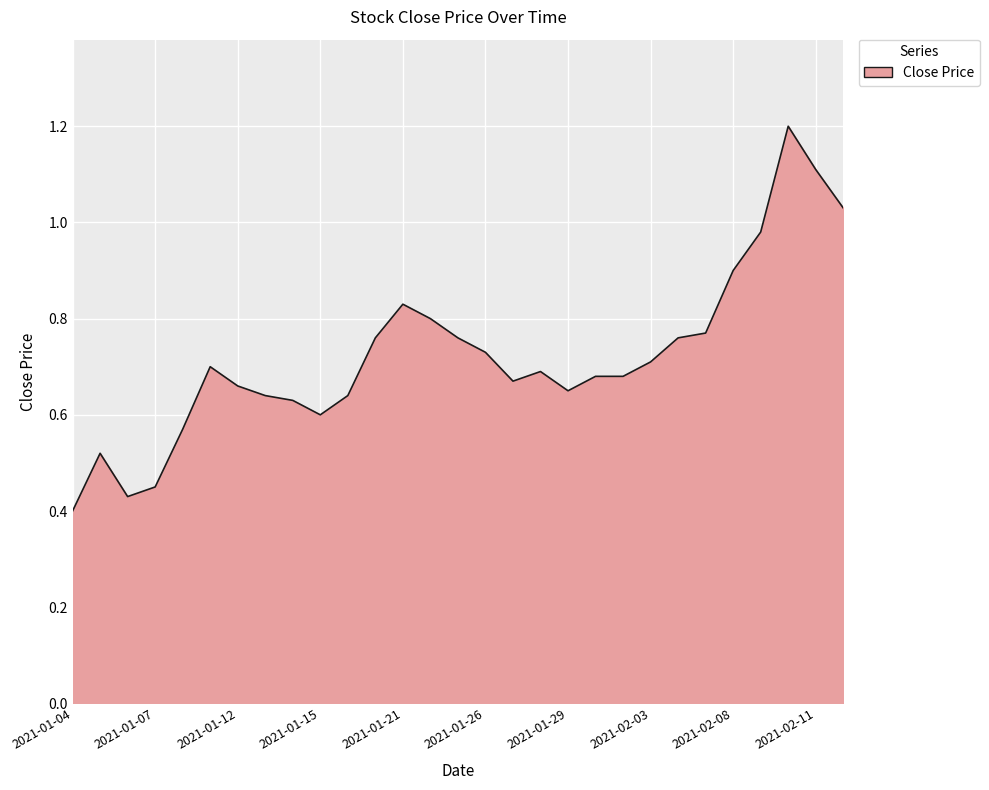

What is the greatest value displayed?

1.2